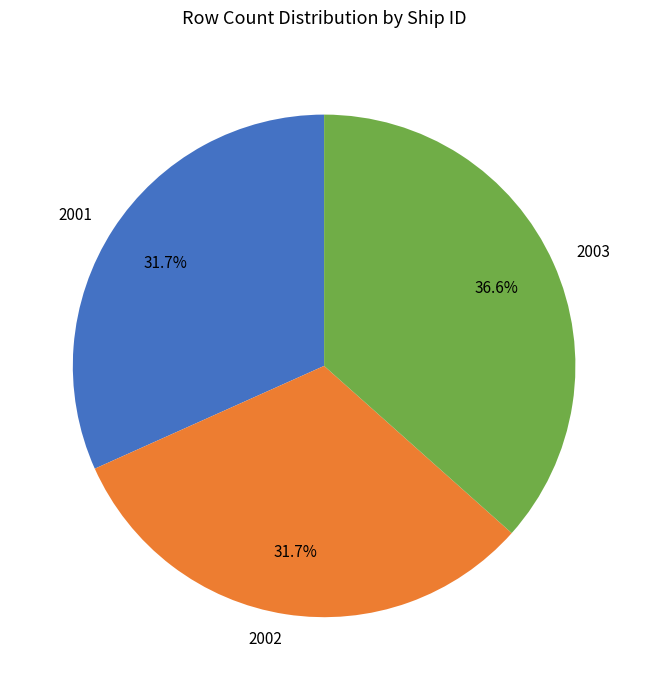

To the nearest percent, what is the difference between the largest and smallest slice percentages?

5%